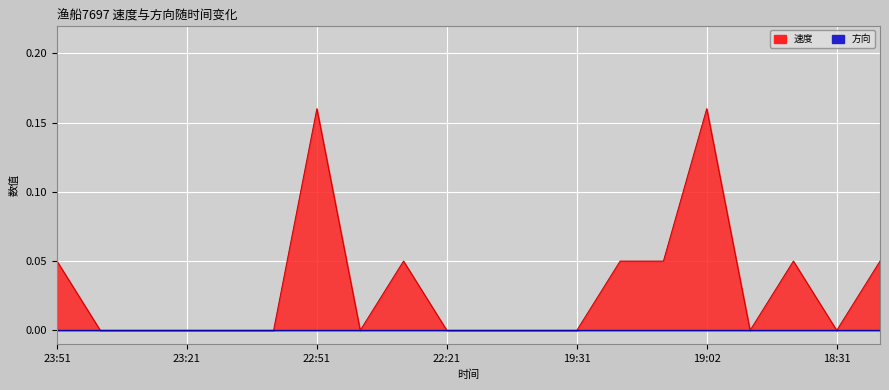

What position from the right is 18:41?

3